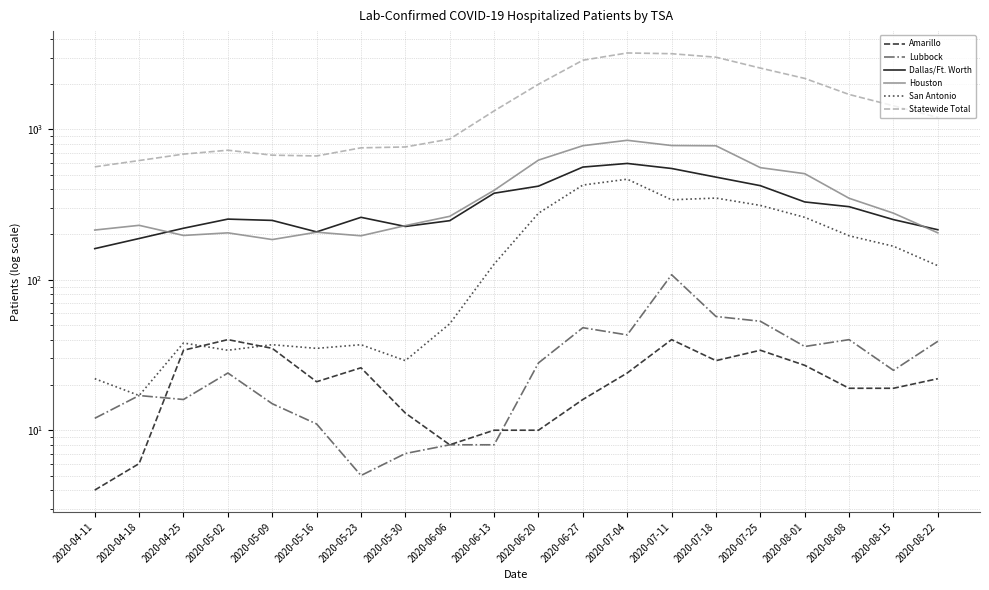

True or false: San Antonio has more than 0 points higher than both neighbors.

True